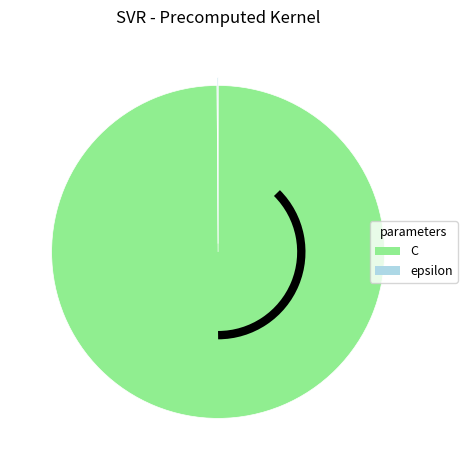

The C slice represents 100% of the pie. True or false?

True